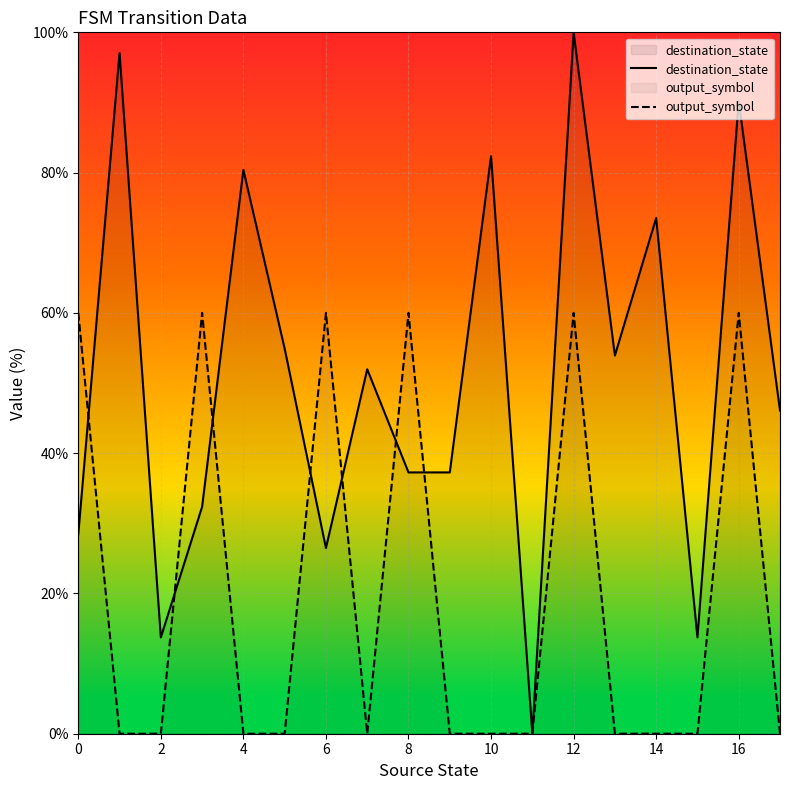

At which category is the sum across all series the highest?

12